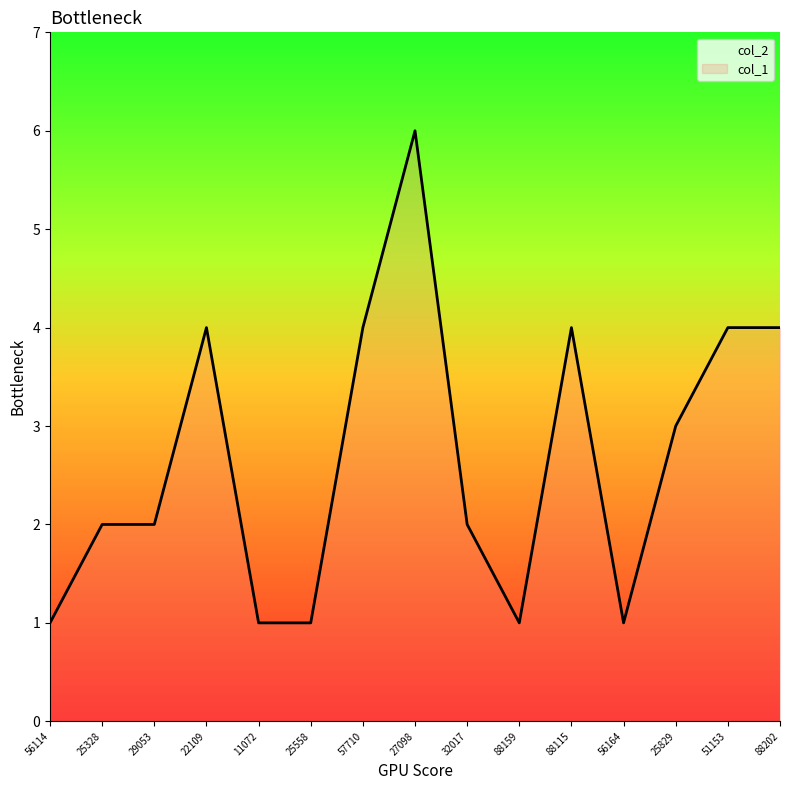

How many data points are above 2?

7